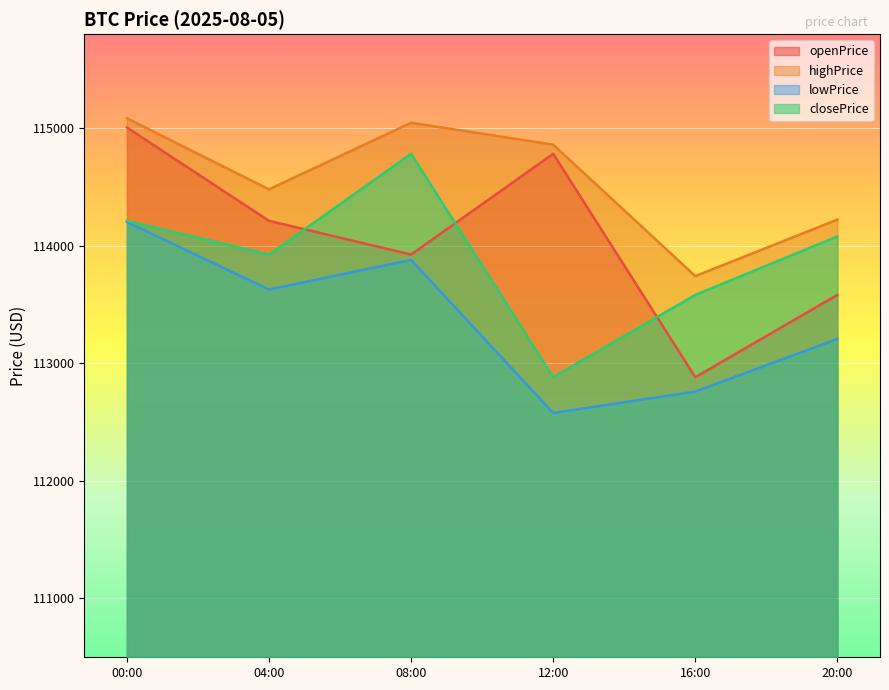

What is the sum of the closePrice values at 12:00 and 16:00?

226464.2